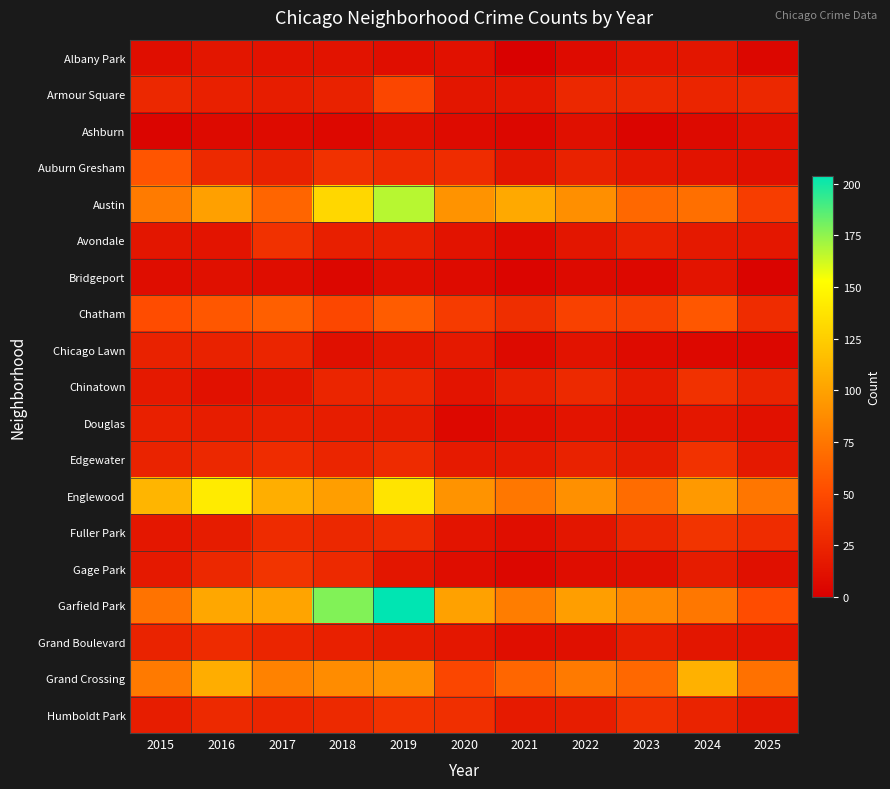

How many distinct data groups are displayed?

19